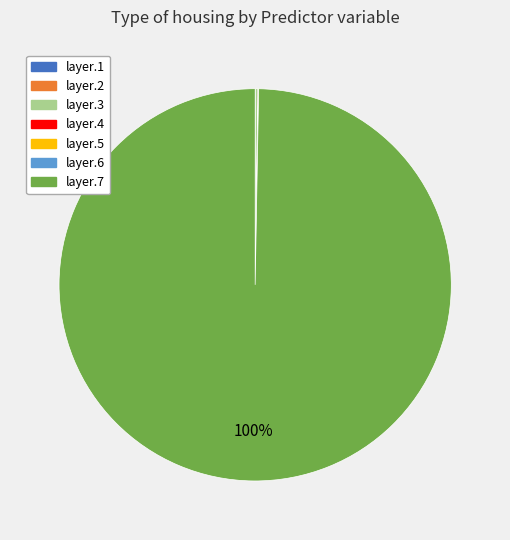

What is the majority slice?

layer.7